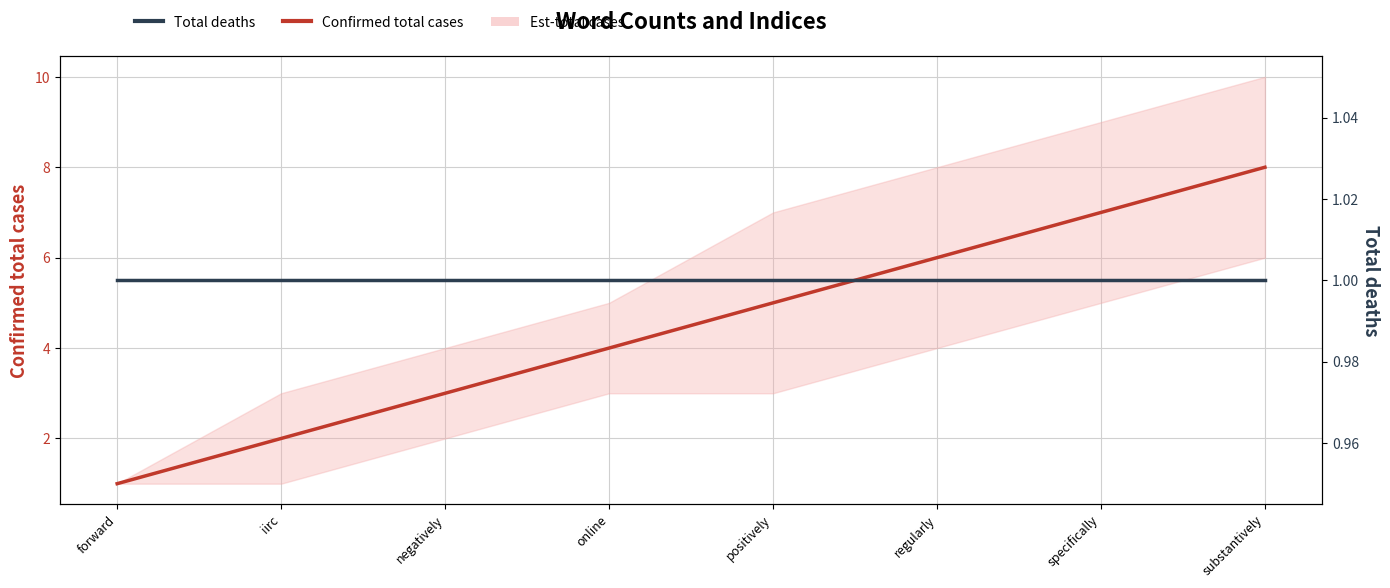

True or false: Total deaths has more than 1 interior local peaks.

False